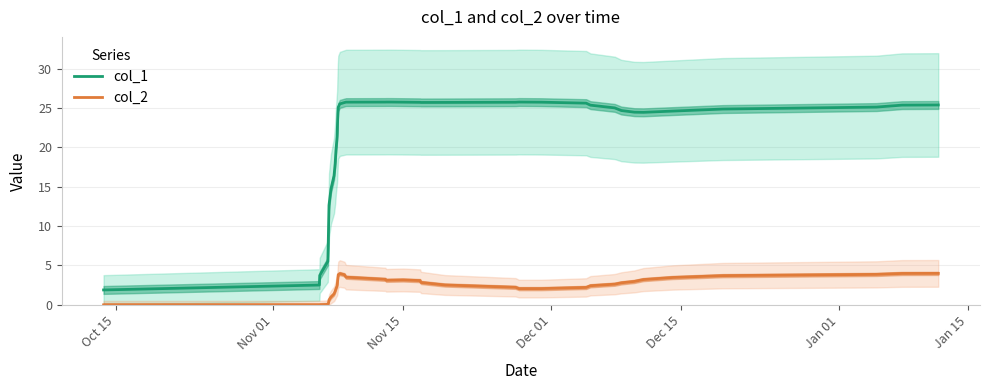

True or false: col_1 and col_2 cross at least once.

False